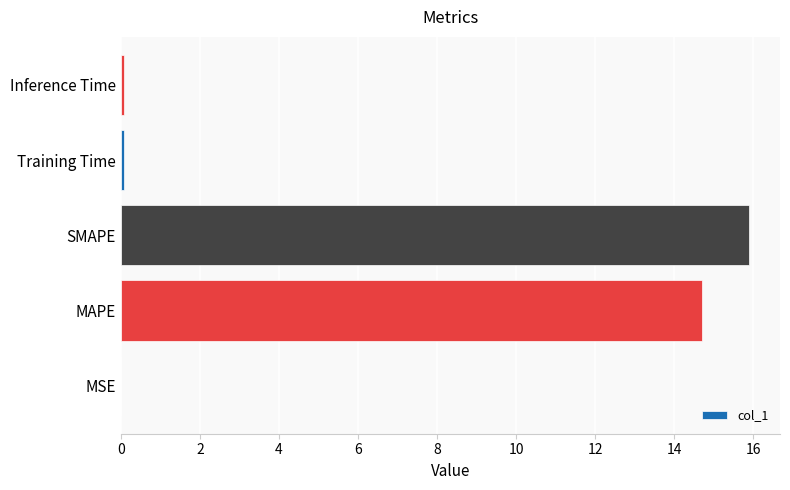

Which has a higher value, Inference Time or MAPE?

MAPE